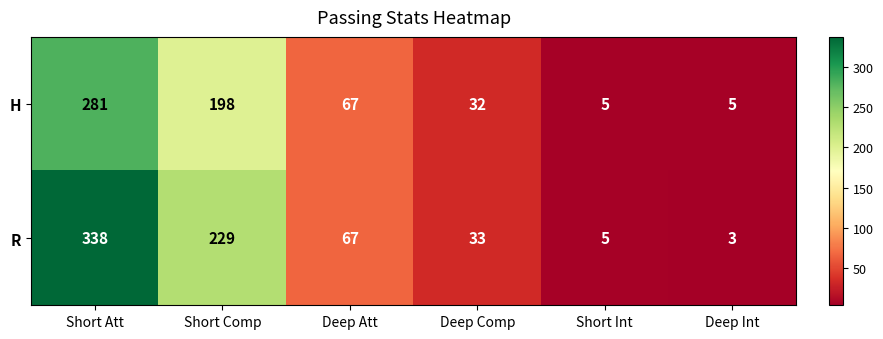

List the series in order of their overall mean, highest first.

R, H